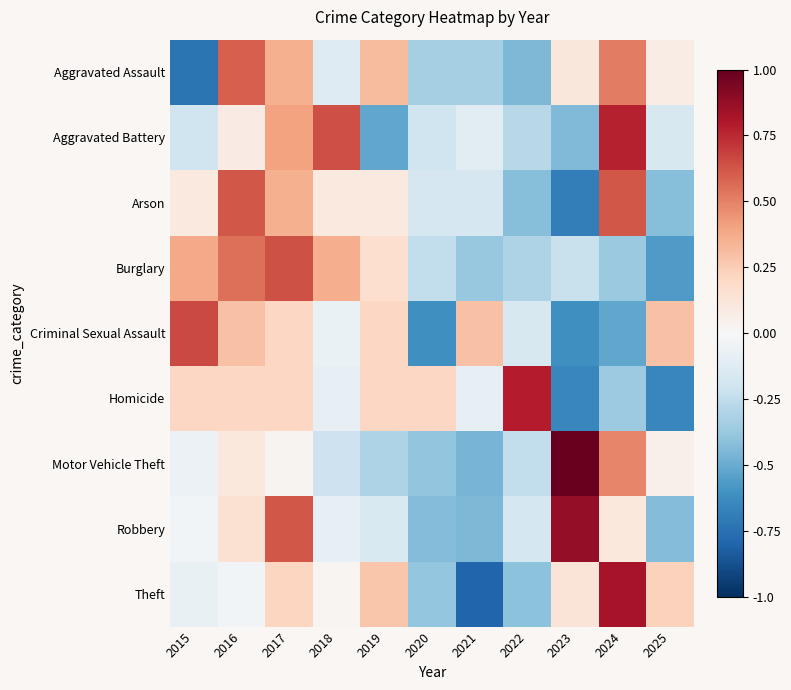

Reading left to right, transcribe all the data shown in this chart.

Aggravated Assault: 2015=-0.7	2016=0.6	2017=0.4	2018=-0.1	2019=0.3	2020=-0.3	2021=-0.3	2022=-0.4	2023=0.1	2024=0.5	2025=0.1
Aggravated Battery: 2015=-0.2	2016=0.1	2017=0.4	2018=0.6	2019=-0.5	2020=-0.2	2021=-0.1	2022=-0.3	2023=-0.4	2024=0.8	2025=-0.2
Arson: 2015=0.1	2016=0.6	2017=0.4	2018=0.1	2019=0.1	2020=-0.2	2021=-0.2	2022=-0.4	2023=-0.7	2024=0.6	2025=-0.4
Burglary: 2015=0.4	2016=0.6	2017=0.6	2018=0.4	2019=0.2	2020=-0.2	2021=-0.4	2022=-0.3	2023=-0.2	2024=-0.4	2025=-0.6
Criminal Sexual Assault: 2015=0.7	2016=0.3	2017=0.2	2018=-0.1	2019=0.2	2020=-0.6	2021=0.3	2022=-0.2	2023=-0.6	2024=-0.5	2025=0.3
Homicide: 2015=0.2	2016=0.2	2017=0.2	2018=-0.1	2019=0.2	2020=0.2	2021=-0.1	2022=0.8	2023=-0.7	2024=-0.4	2025=-0.7
Motor Vehicle Theft: 2015=-0.1	2016=0.1	2017=0.0	2018=-0.2	2019=-0.3	2020=-0.4	2021=-0.5	2022=-0.2	2023=1.0	2024=0.5	2025=0.1
Robbery: 2015=-0.0	2016=0.2	2017=0.6	2018=-0.1	2019=-0.2	2020=-0.4	2021=-0.4	2022=-0.2	2023=0.9	2024=0.1	2025=-0.4
Theft: 2015=-0.1	2016=-0.0	2017=0.2	2018=0.0	2019=0.3	2020=-0.4	2021=-0.8	2022=-0.4	2023=0.1	2024=0.8	2025=0.2